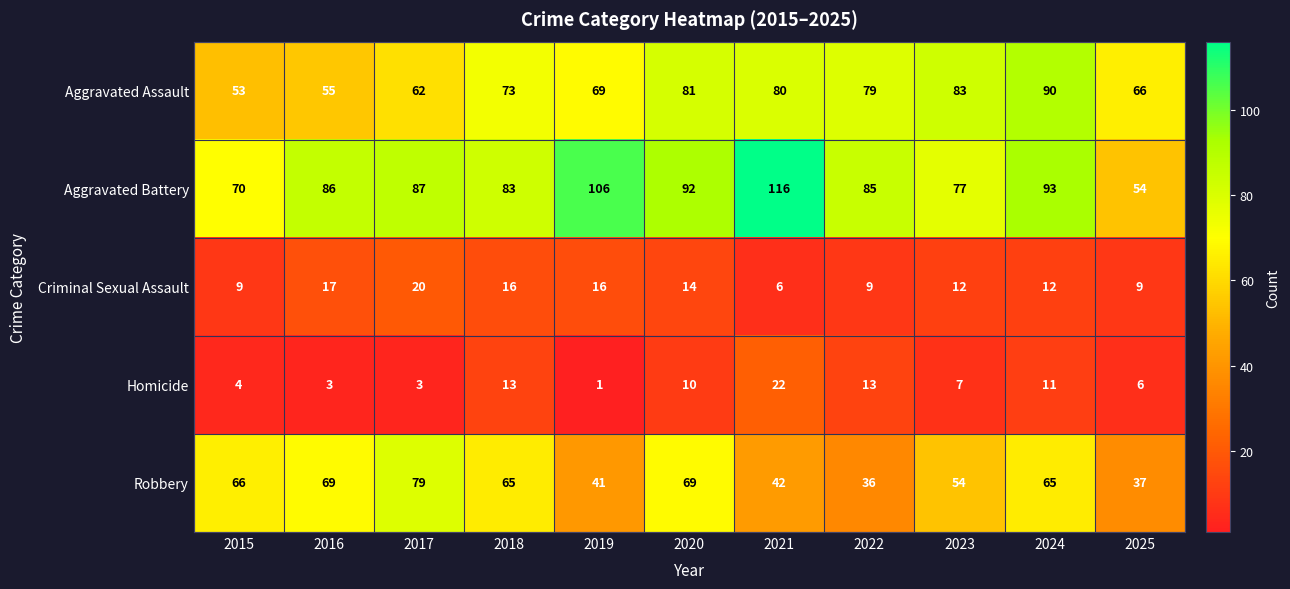

What is the difference between the second highest and second lowest values in the Aggravated Battery series?

36